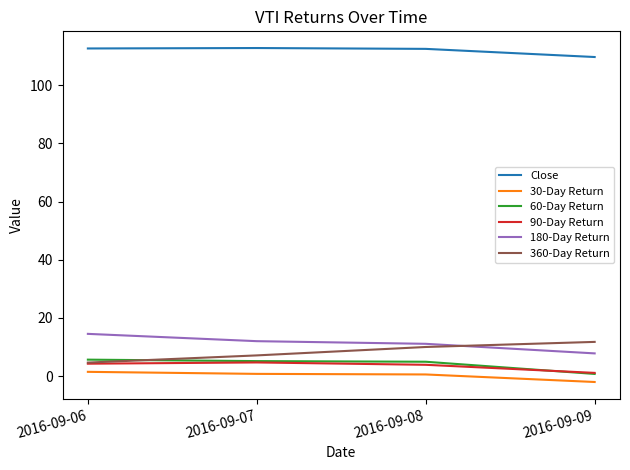

Which category has the lowest value across all series?

2016-09-09